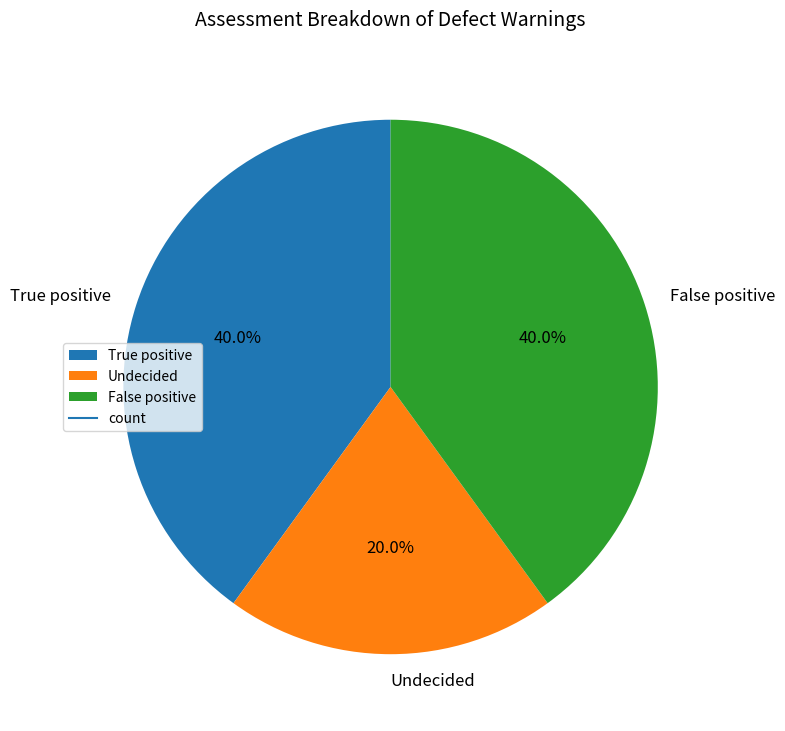

How many segments does this pie chart have?

3